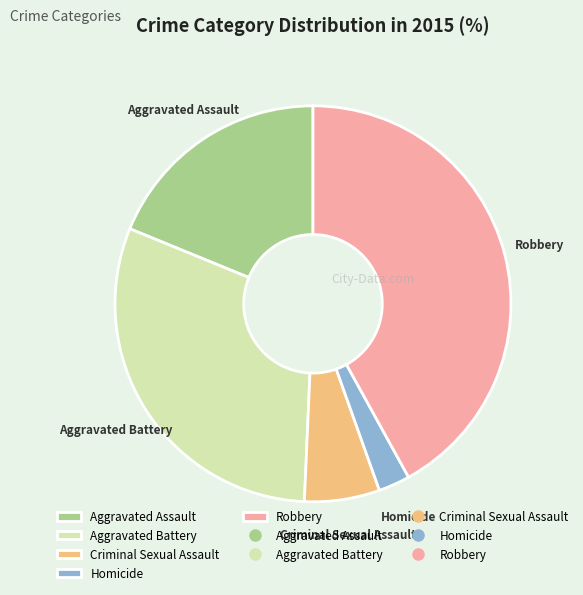

Do Homicide and Aggravated Battery together represent more than half of the pie?

No